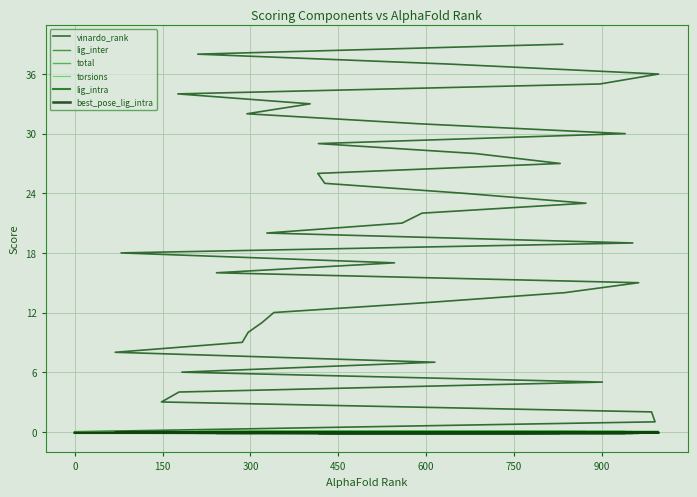

How many distinct data groups are displayed?

6